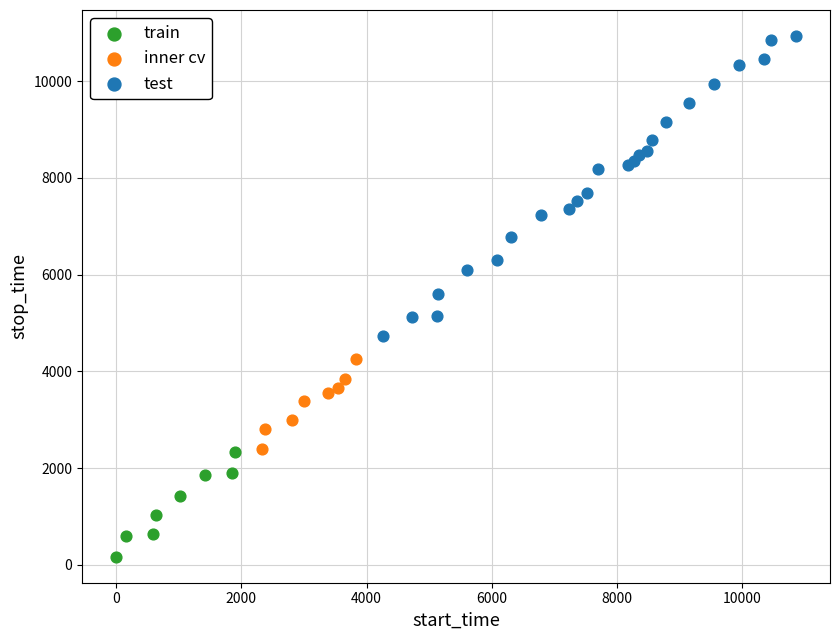

Which series reaches the minimum Y coordinate?

train